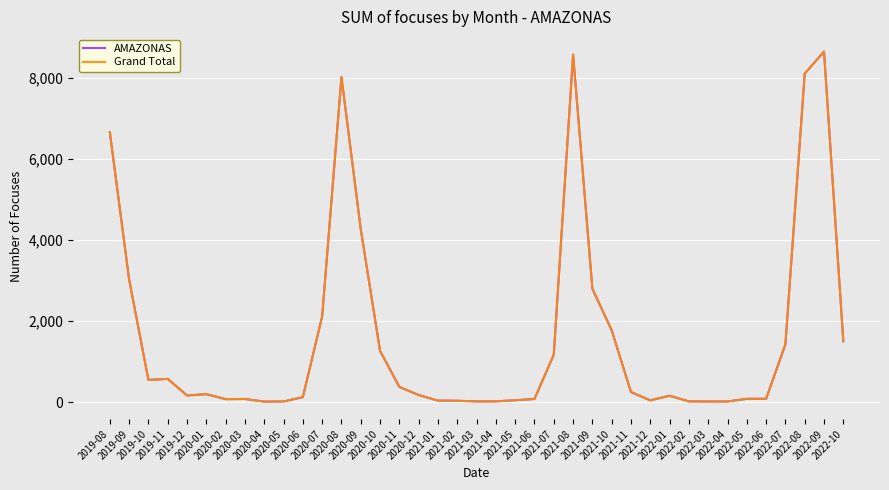

Rank the categories by AMAZONAS value from lowest to highest.

2020-04, 2020-05, 2022-03, 2022-04, 2021-03, 2021-04, 2022-02, 2021-02, 2021-01, 2021-12, 2021-05, 2020-02, 2020-03, 2021-06, 2022-05, 2022-06, 2020-06, 2022-01, 2019-12, 2020-12, 2020-01, 2021-11, 2020-11, 2019-10, 2019-11, 2021-07, 2020-10, 2022-07, 2022-10, 2021-10, 2020-07, 2021-09, 2019-09, 2020-09, 2019-08, 2020-08, 2022-08, 2021-08, 2022-09